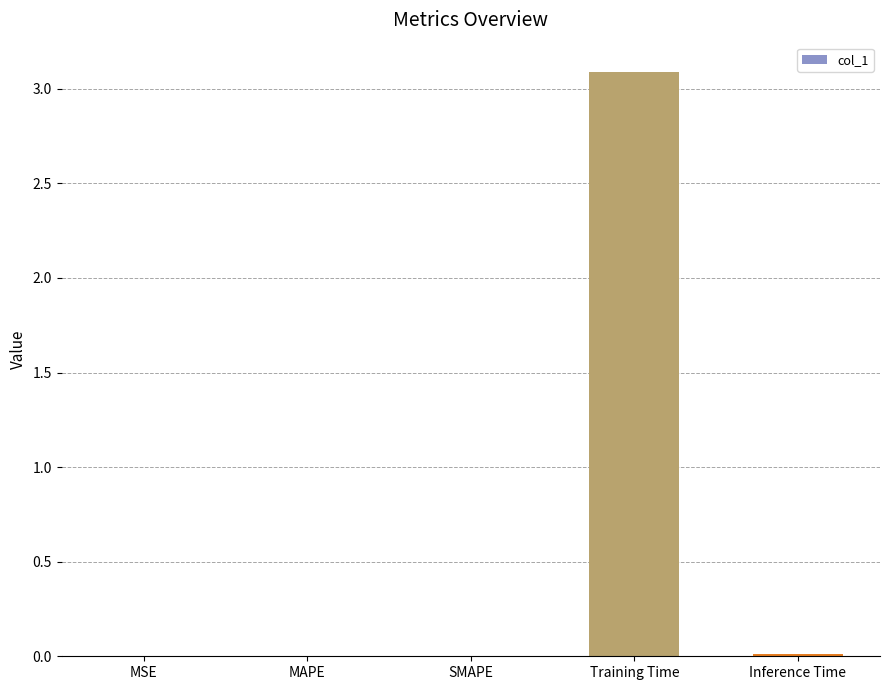

What is the sum of all values?

3.1